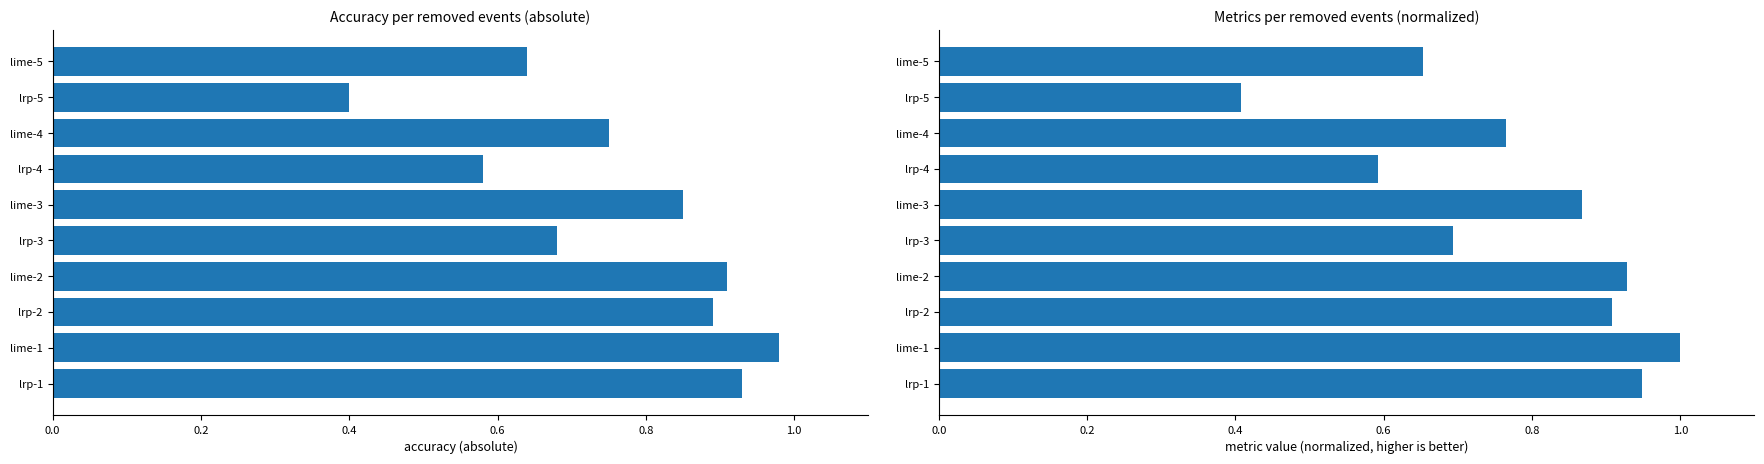

The value of accuracy at lime-3 is 1.4. True or false?

False